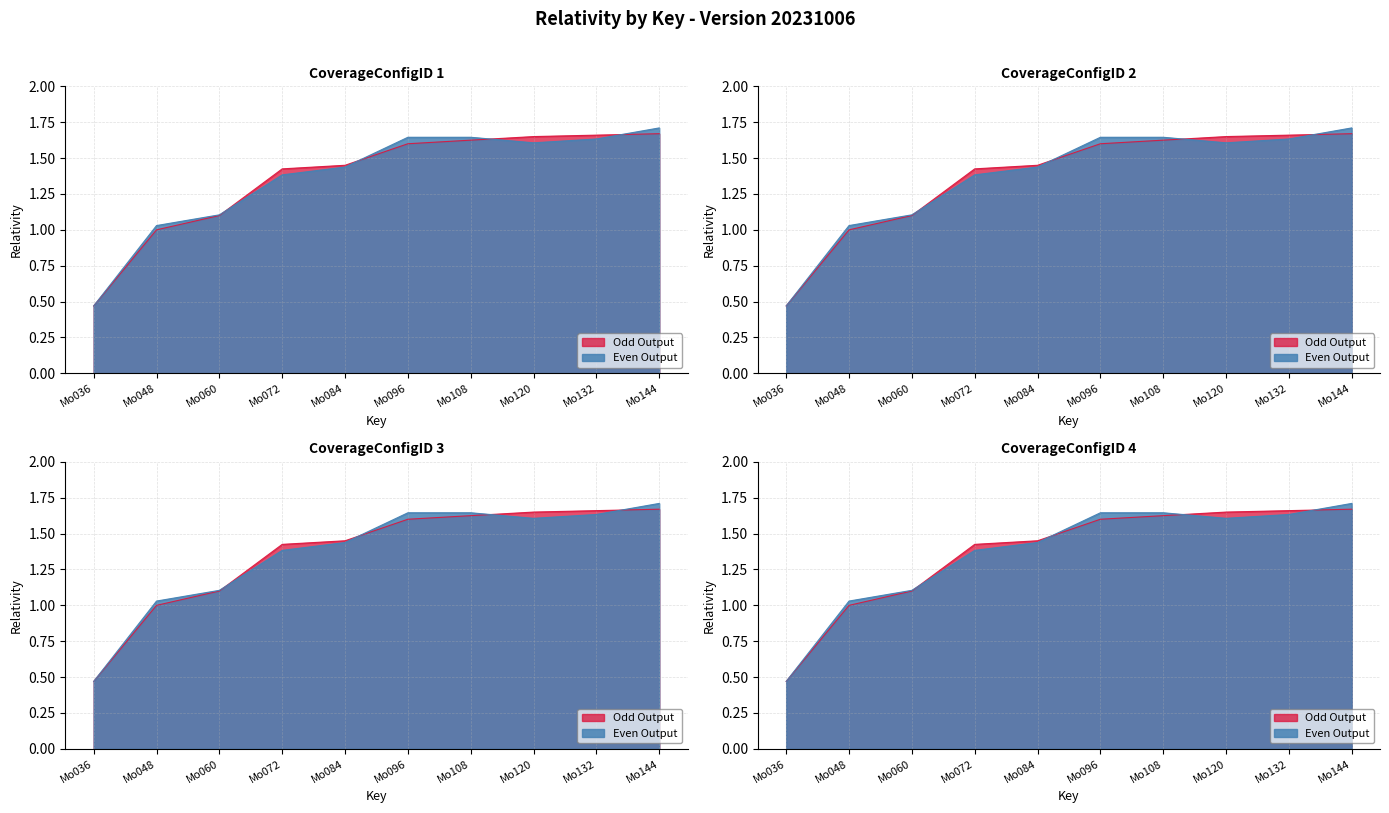

Reading left to right, extract all data points from this chart.

Config 1: Mo036=0.5	Mo048=1.0	Mo060=1.1	Mo072=1.4	Mo084=1.4	Mo096=1.6	Mo108=1.6	Mo120=1.6	Mo132=1.7	Mo144=1.7
Config 2: Mo036=0.5	Mo048=1.0	Mo060=1.1	Mo072=1.4	Mo084=1.4	Mo096=1.6	Mo108=1.6	Mo120=1.6	Mo132=1.7	Mo144=1.7
Config 3: Mo036=0.5	Mo048=1.0	Mo060=1.1	Mo072=1.4	Mo084=1.4	Mo096=1.6	Mo108=1.6	Mo120=1.6	Mo132=1.7	Mo144=1.7
Config 4: Mo036=0.5	Mo048=1.0	Mo060=1.1	Mo072=1.4	Mo084=1.4	Mo096=1.6	Mo108=1.6	Mo120=1.6	Mo132=1.7	Mo144=1.7